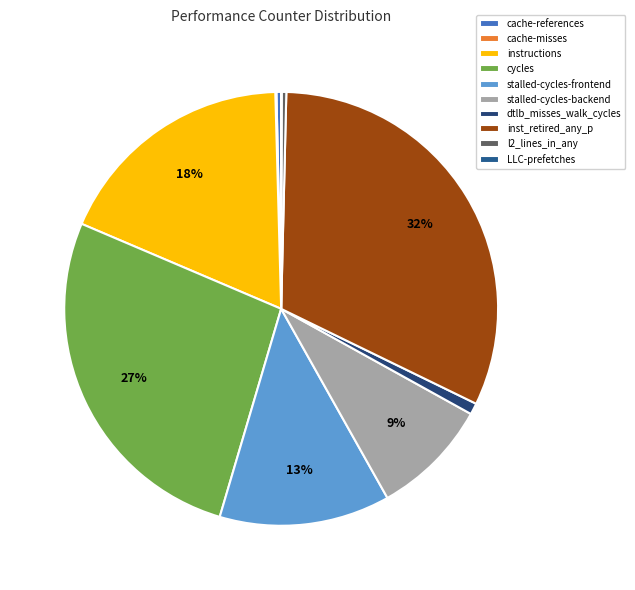

What percentage is NOT represented by cache-misses?

99.9%